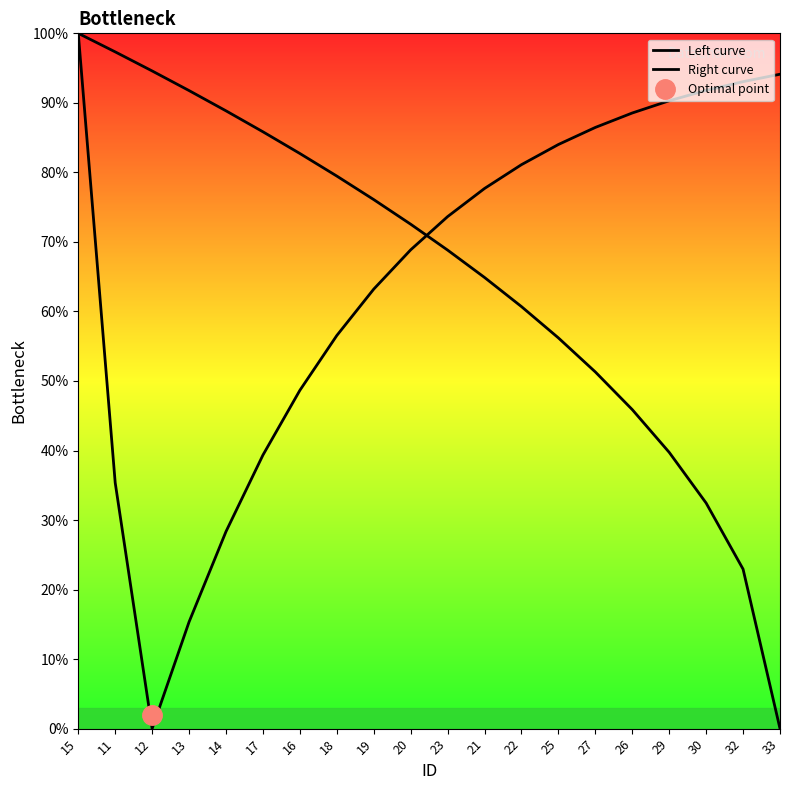

List the series in order of their peak value, highest first.

Left curve, Right curve